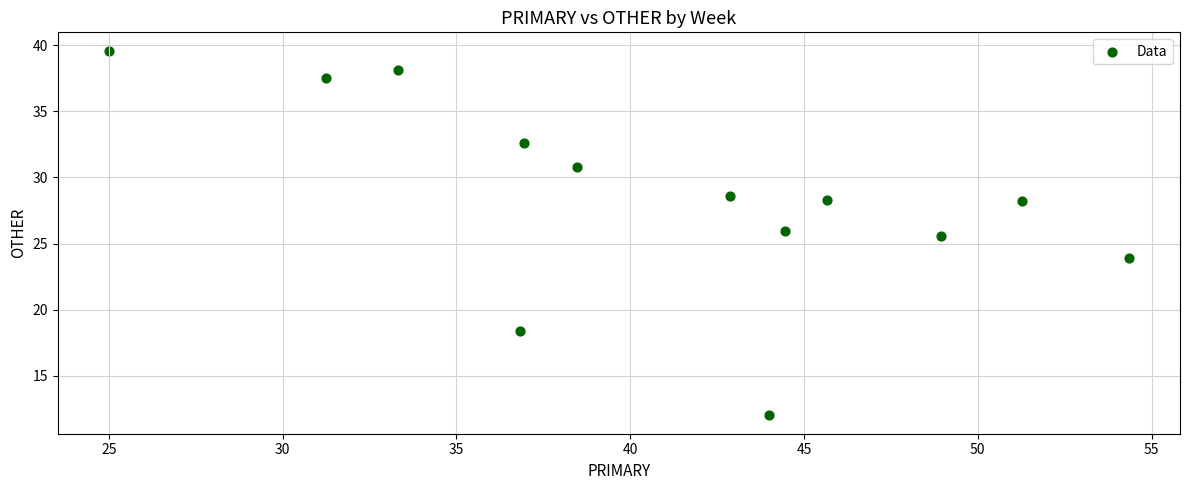

What is the range of X values (max minus min)?

29.3